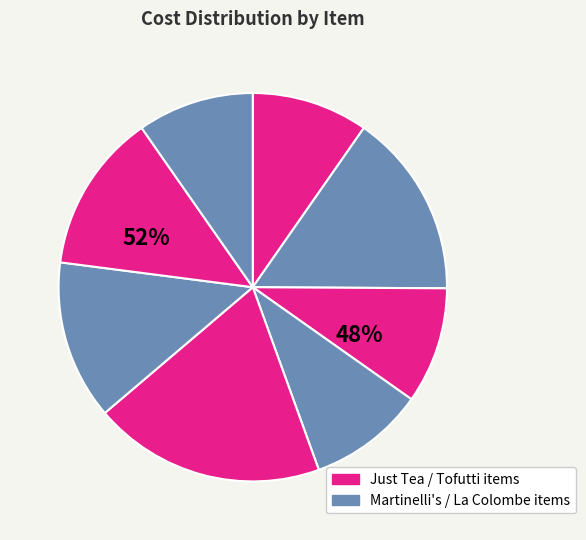

Is it true that Martinelli's Apple Juice Squat is 7% of the pie?

False